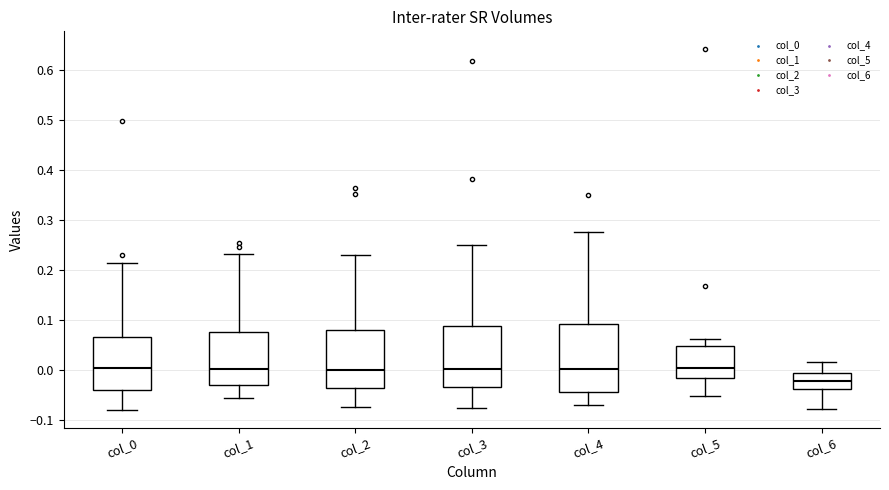

Reading left to right, transcribe this box plot: for each box, give where its median line is, the range the box spans, and where its two whiskers end, as read against the y-axis. The values are not printed on the chart, so give them approximately, as read against the axis.

col_0: median 0.00, box -0.04 to 0.07, whiskers -0.08 to 0.21
col_1: median 0.00, box -0.03 to 0.07, whiskers -0.06 to 0.23
col_2: median 0.00, box -0.04 to 0.08, whiskers -0.07 to 0.23
col_3: median 0.00, box -0.03 to 0.09, whiskers -0.08 to 0.25
col_4: median 0.00, box -0.04 to 0.09, whiskers -0.07 to 0.27
col_5: median 0.00, box -0.02 to 0.05, whiskers -0.05 to 0.06
col_6: median -0.02, box -0.04 to -0.01, whiskers -0.08 to 0.01